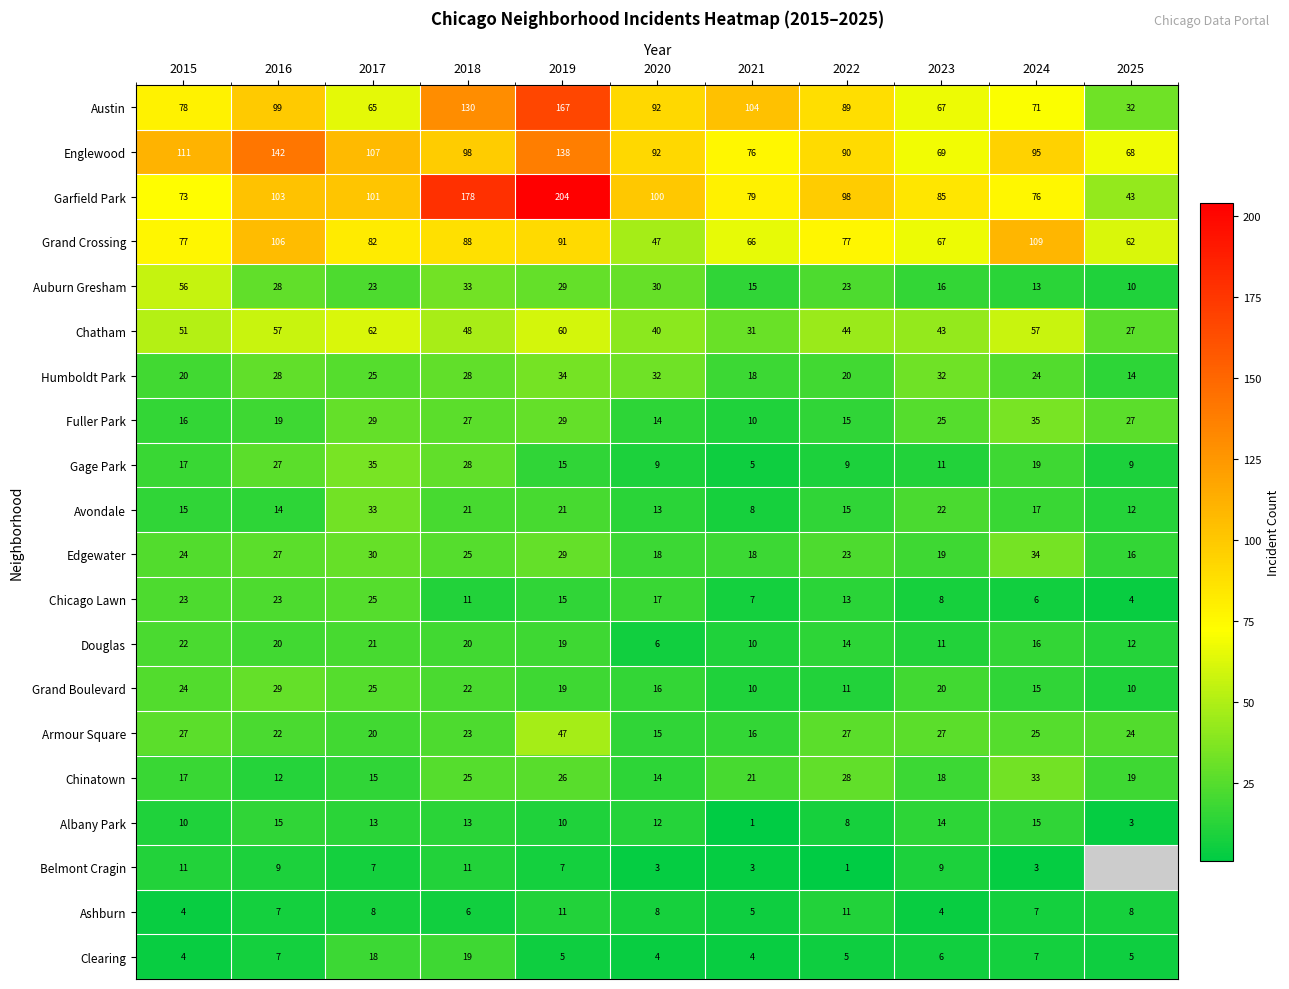

What is the spread (max minus min) of values at 2023?

81